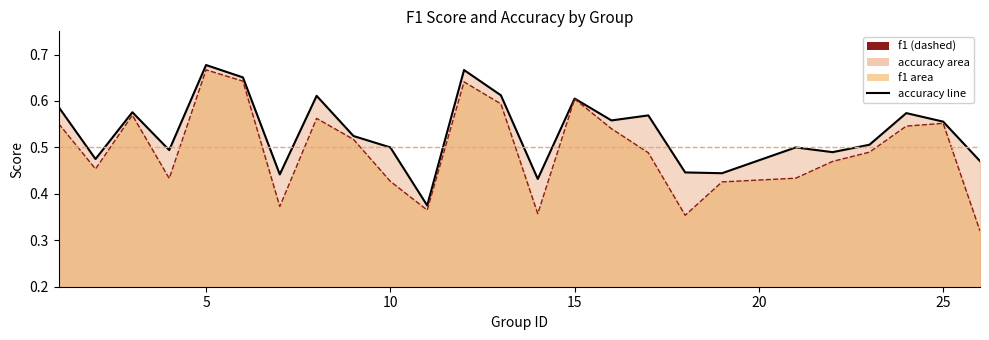

Rank the series at 5 from highest to lowest value.

accuracy line, f1 line